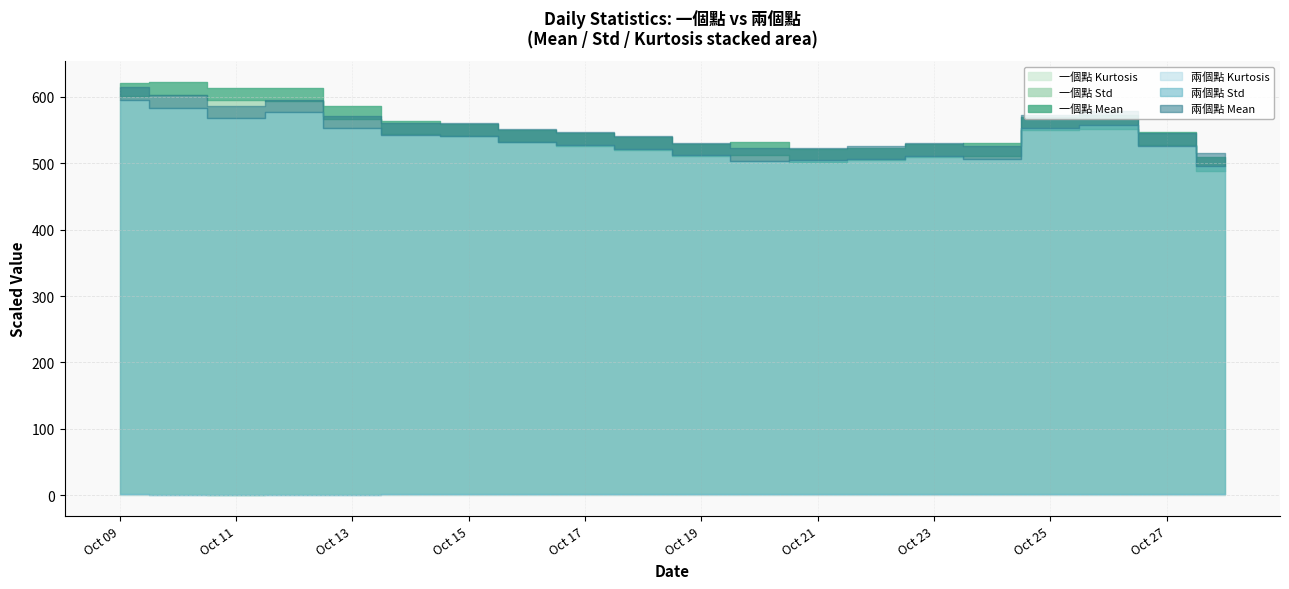

Which category has the lowest value in the 兩個點 Std series?

2022-10-28